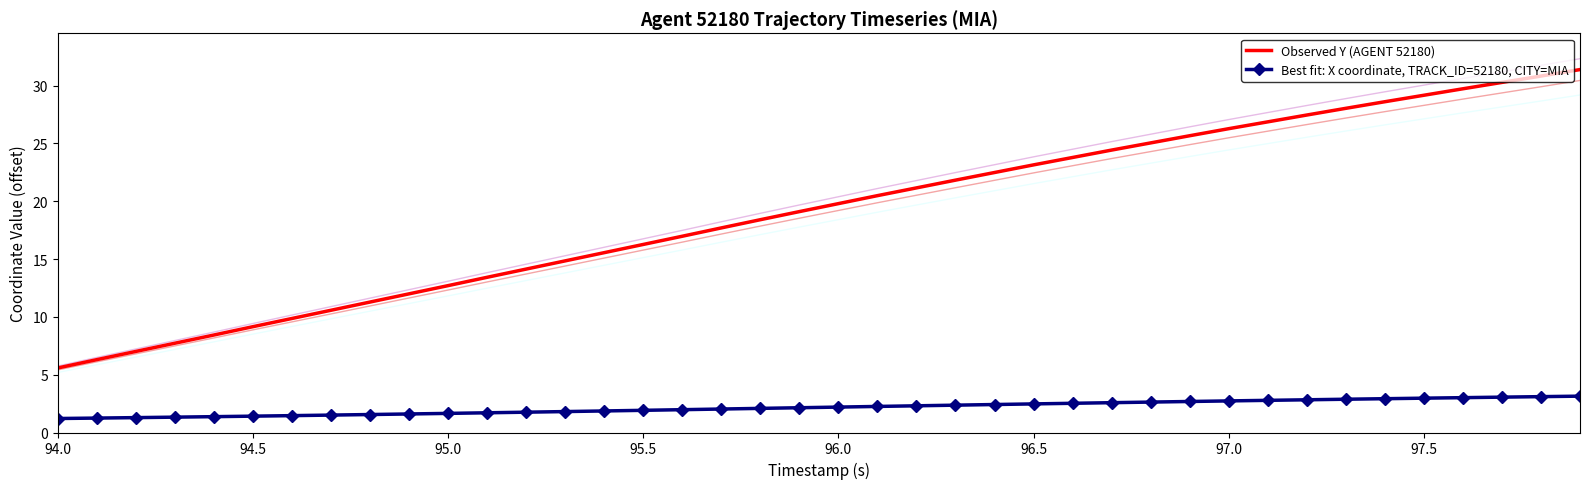

At which category does the chart reach its minimum across all series?

94.0